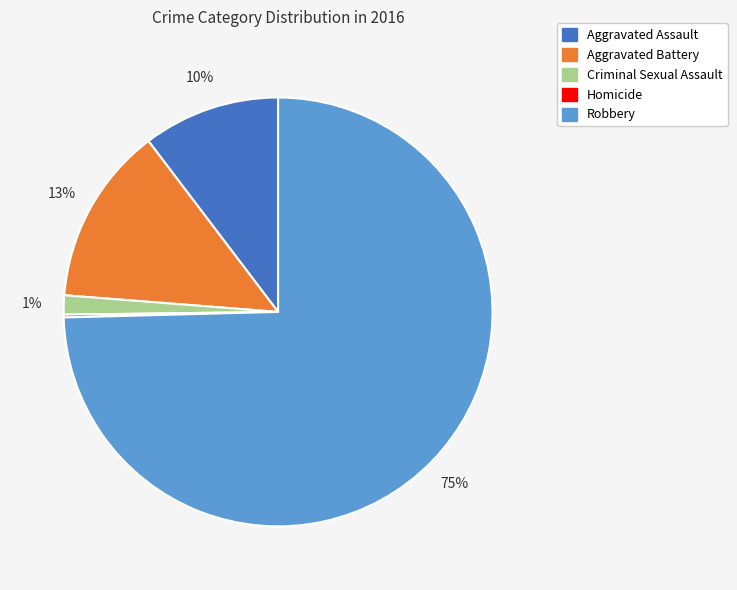

To the nearest percent, what percentage of the pie is Criminal Sexual Assault?

1%